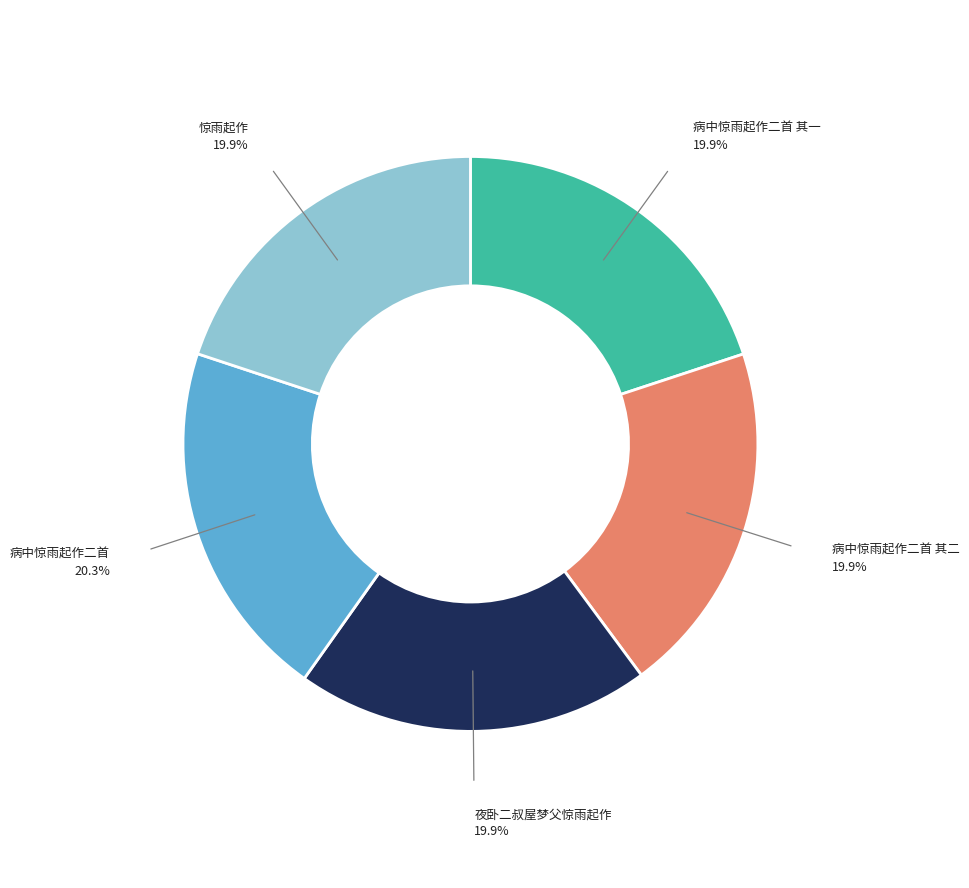

Does any single category account for the majority?

No